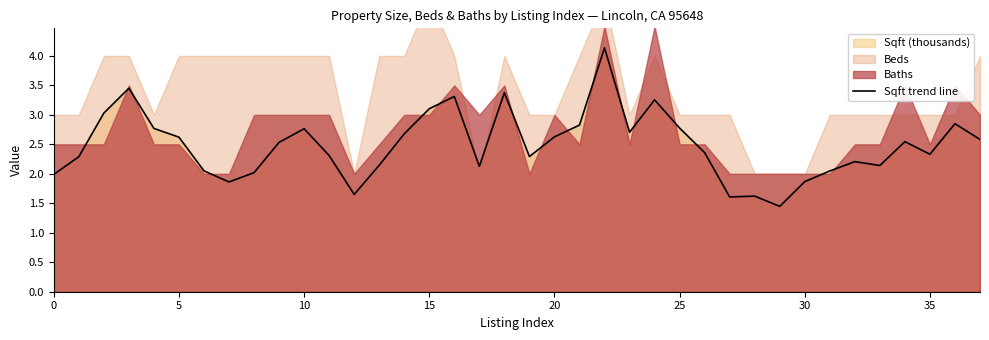

Is it true that Sqft trend line equals 3.1 at 15?

True